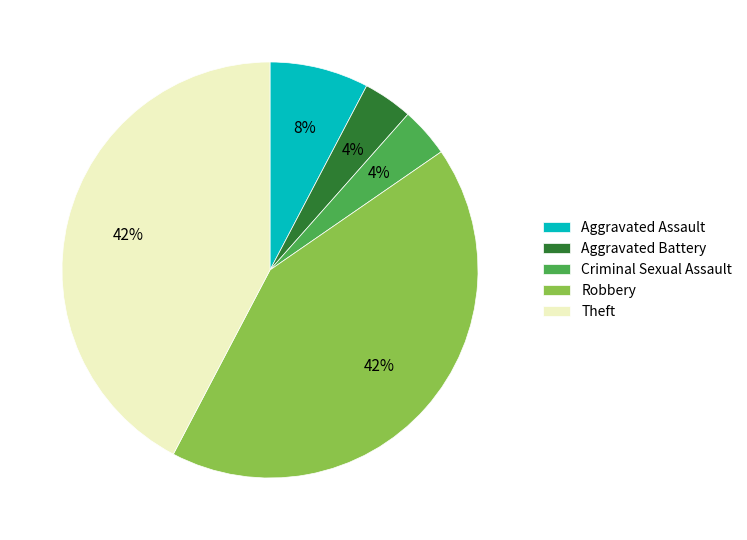

To the nearest percent, what portion does Robbery represent?

42%